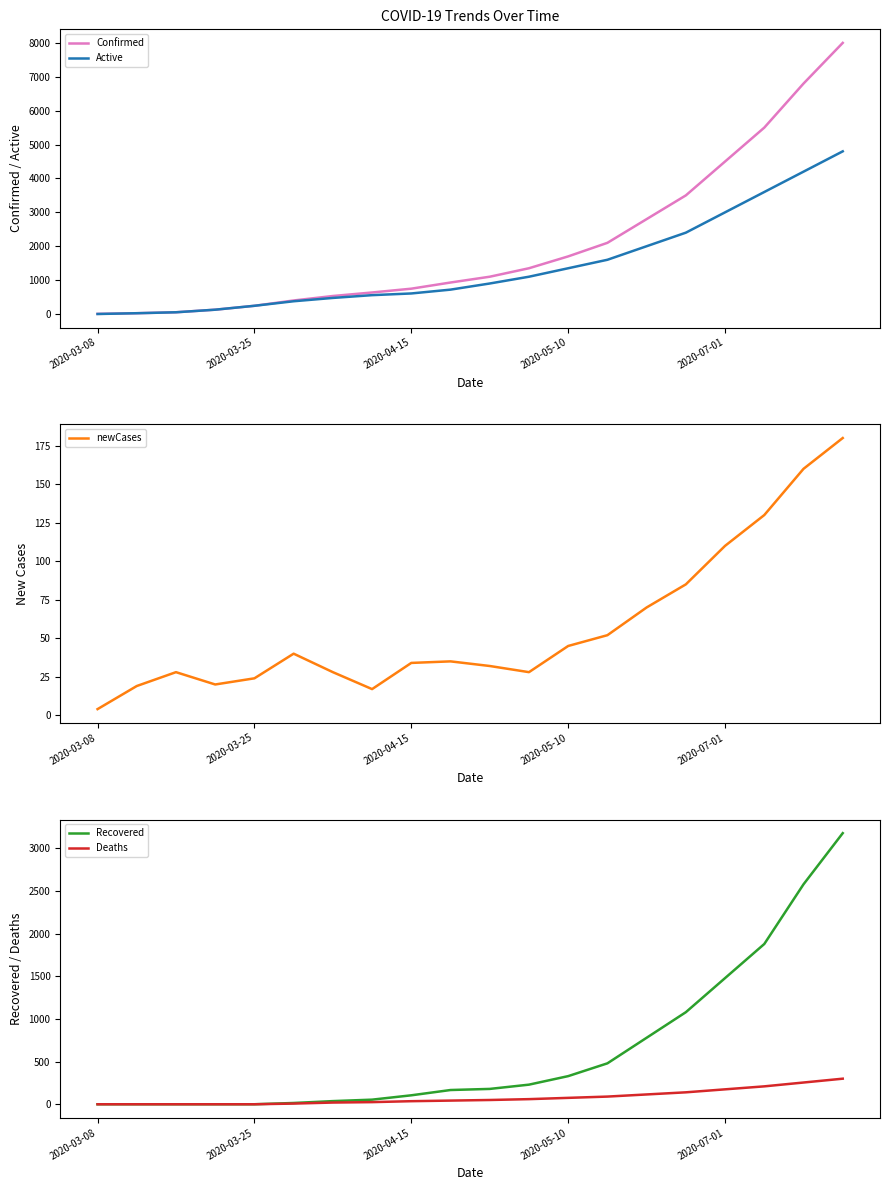

Does the chart display data point markers on the line(s)?

No